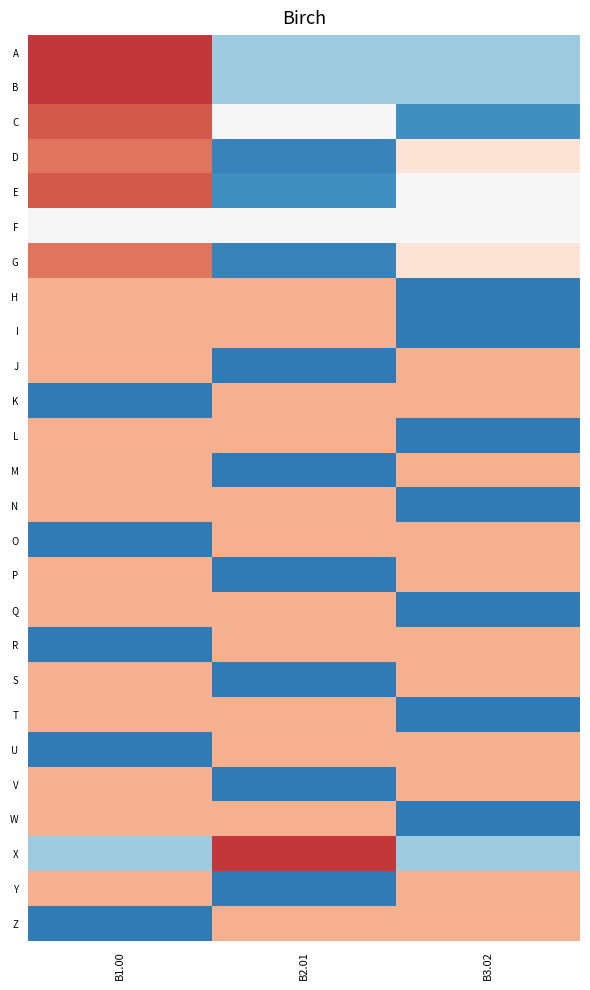

At which category is the sum across all series the highest?

B1.00